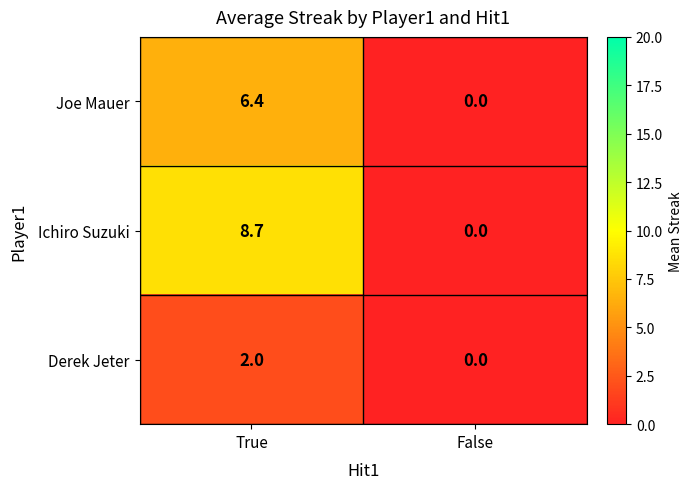

Reading right to left, extract all data points from this chart.

Joe Mauer: 0.0	6.4
Ichiro Suzuki: 0.0	8.7
Derek Jeter: 0.0	2.0